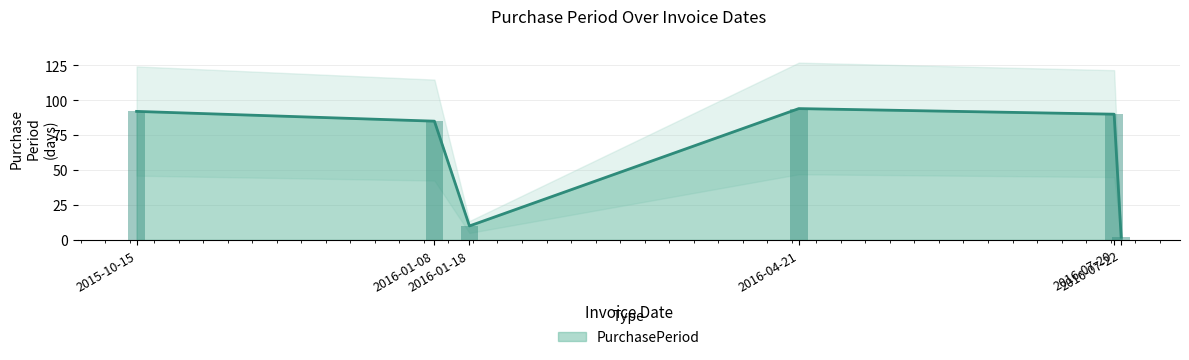

How many values are below 90?

3